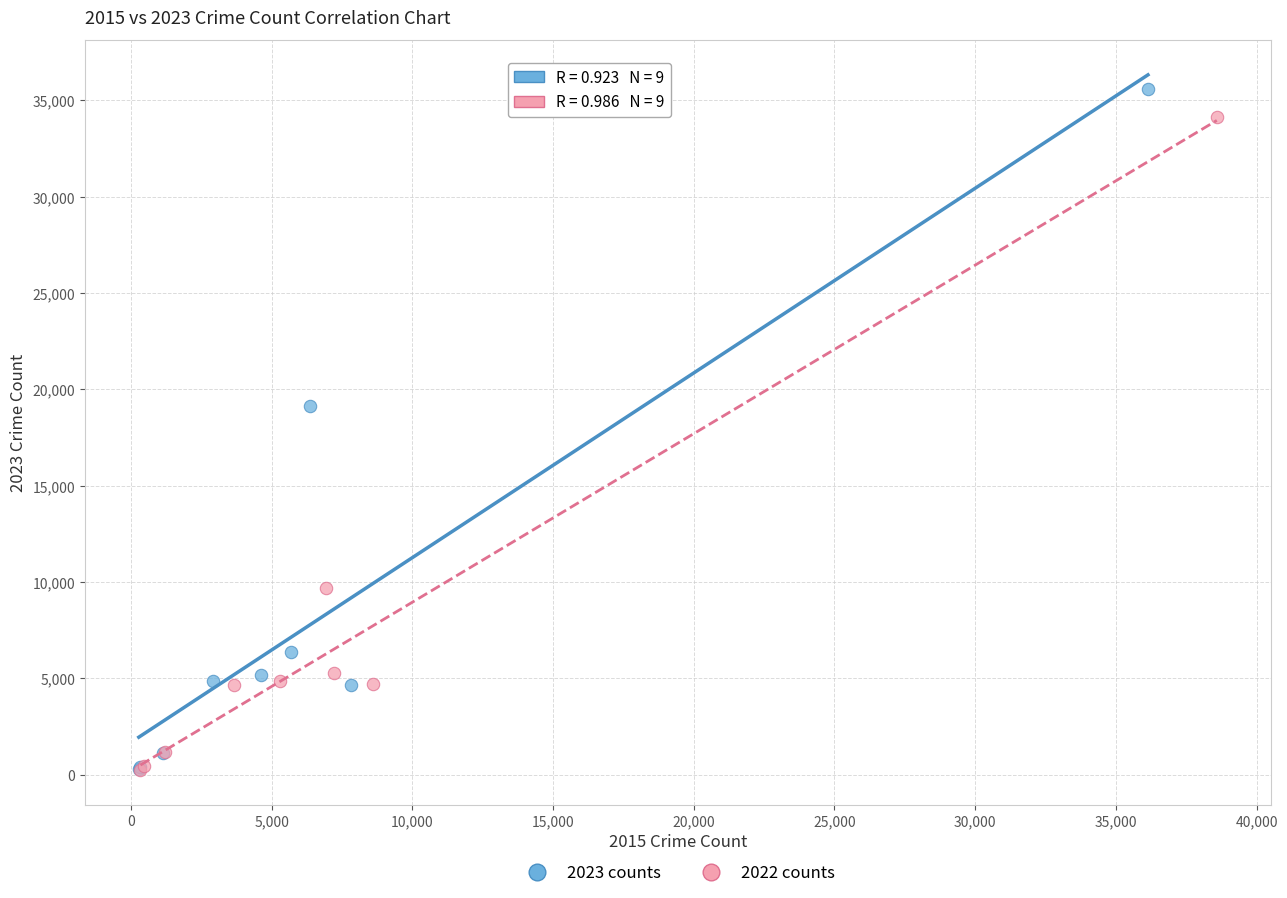

Which series has the widest spread of Y values?

2023 counts